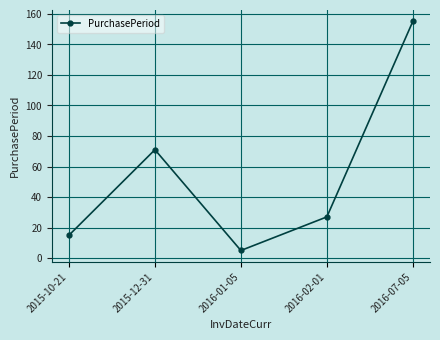

The chart shows a value of 15 at 2015-10-21. True or false?

True